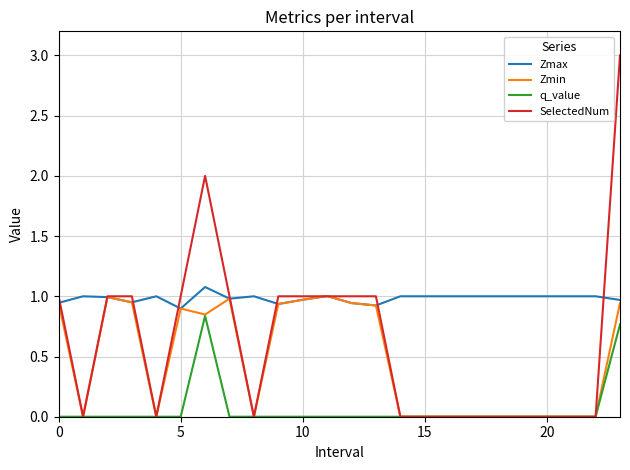

True or false: Zmax and q_value cross at least once.

False